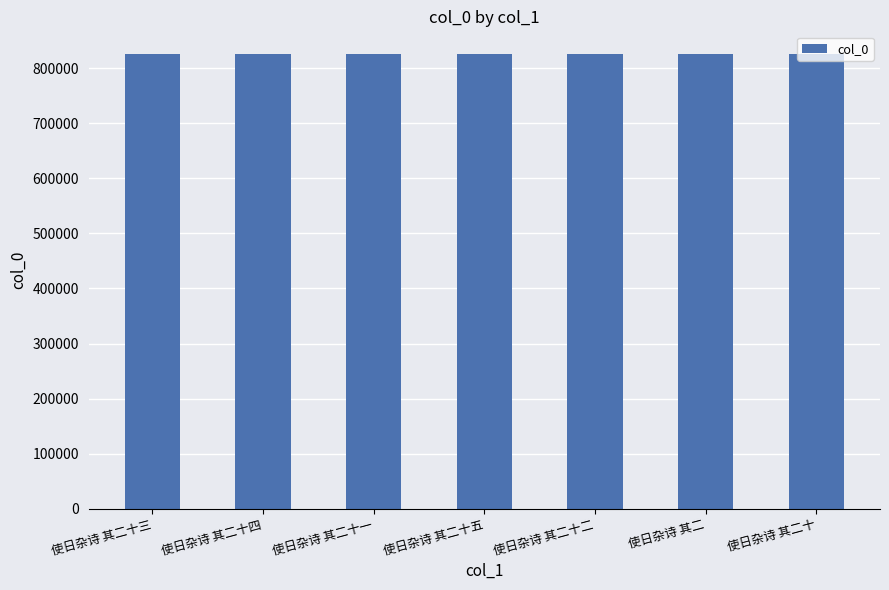

What is the approximate value at 使日杂诗 其二, to the nearest 5?

826040